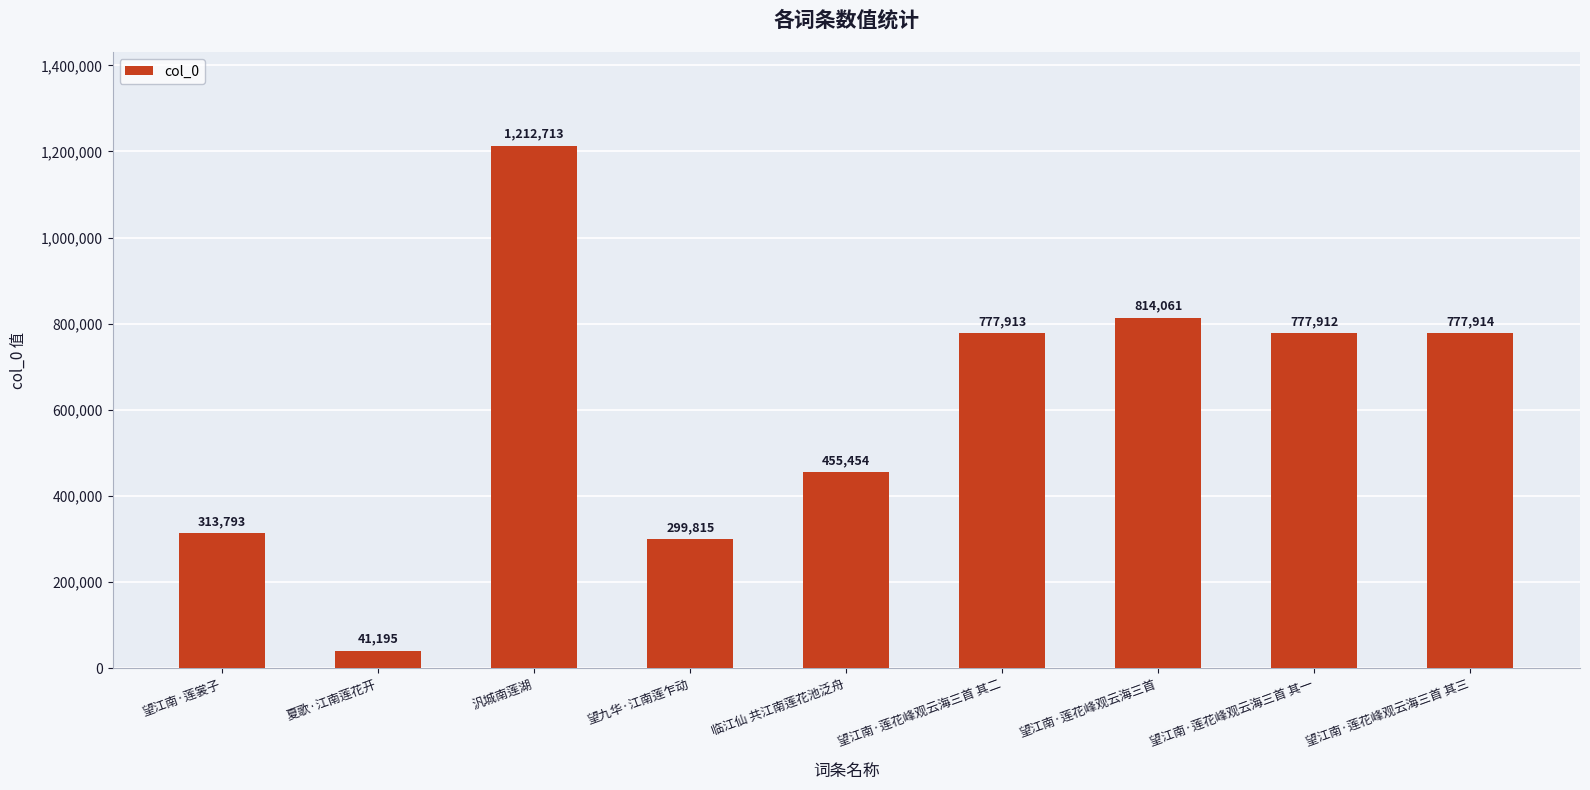

What is the difference between the values at 望江南·莲花峰观云海三首 其三 and 望九华·江南莲乍动?

478099